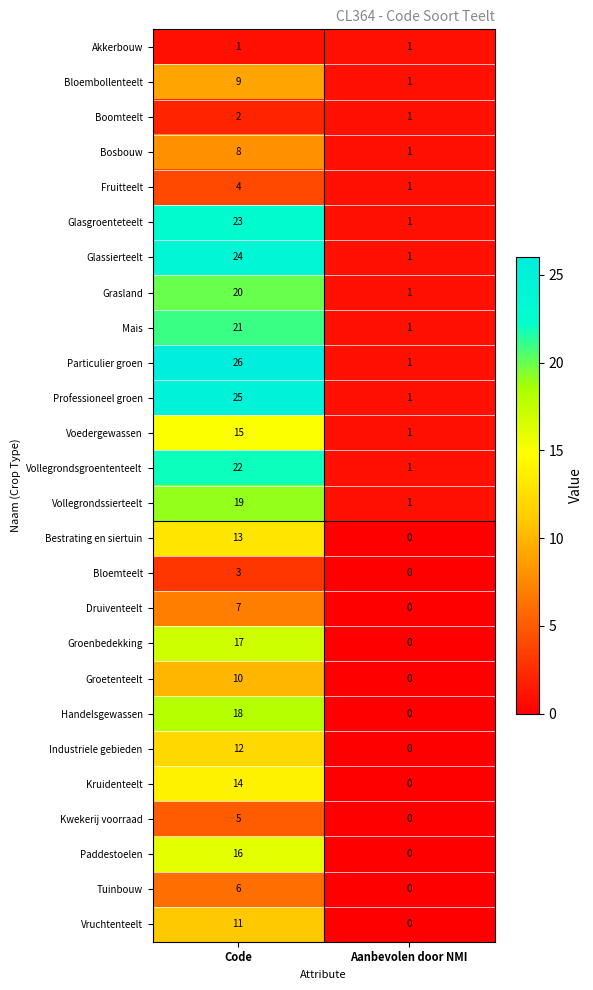

How many categories are shown in the chart?

2